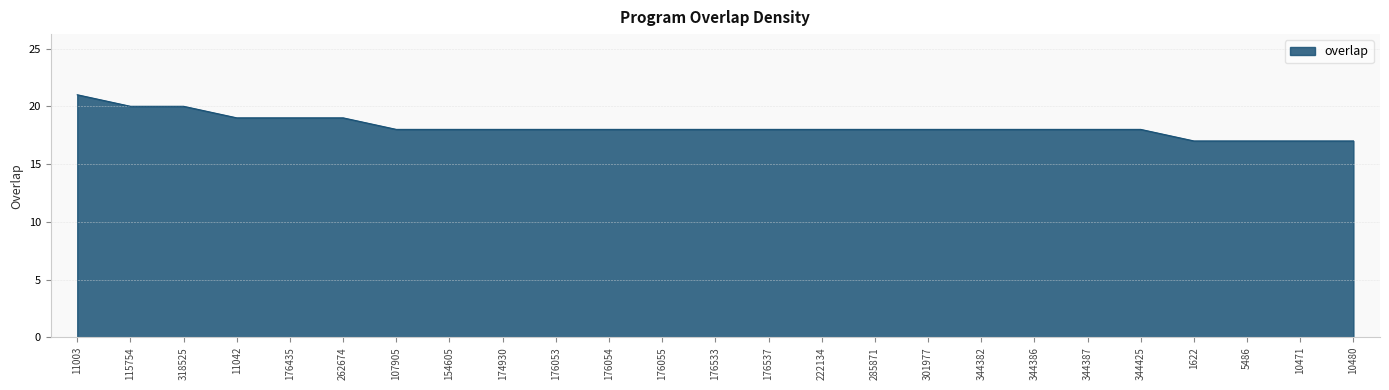

Reading right to left, list all the values displayed in this chart.

10480=17	10471=17	5486=17	1622=17	344425=18	344387=18	344386=18	344382=18	301977=18	285871=18	222134=18	176537=18	176533=18	176055=18	176054=18	176053=18	174930=18	154605=18	107905=18	262674=19	176435=19	11042=19	318525=20	115754=20	11003=21